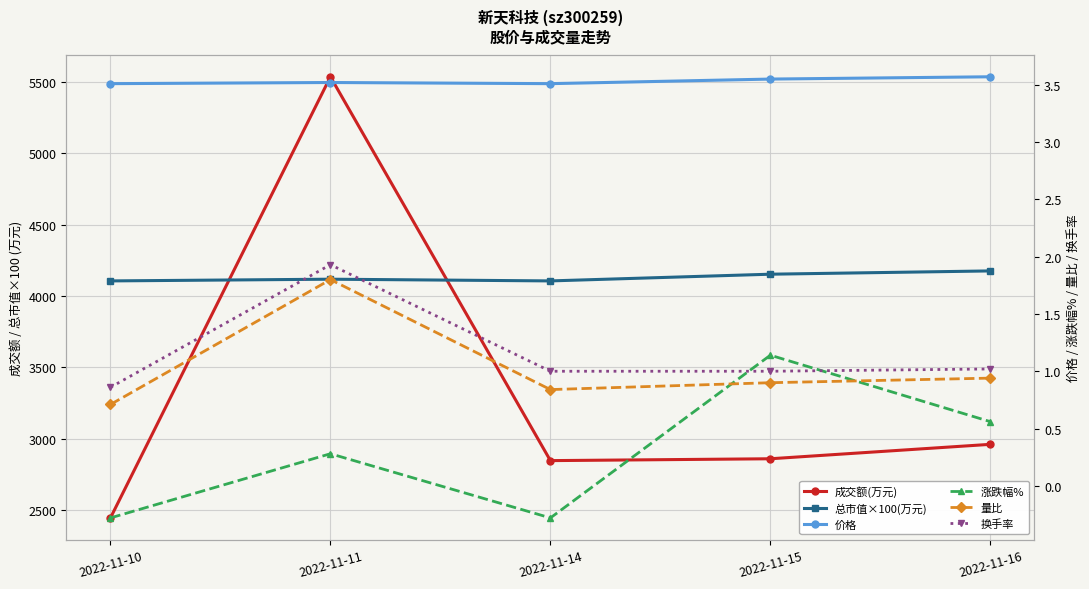

True or false: 总市值×100(万元) and 价格 cross at least once.

False